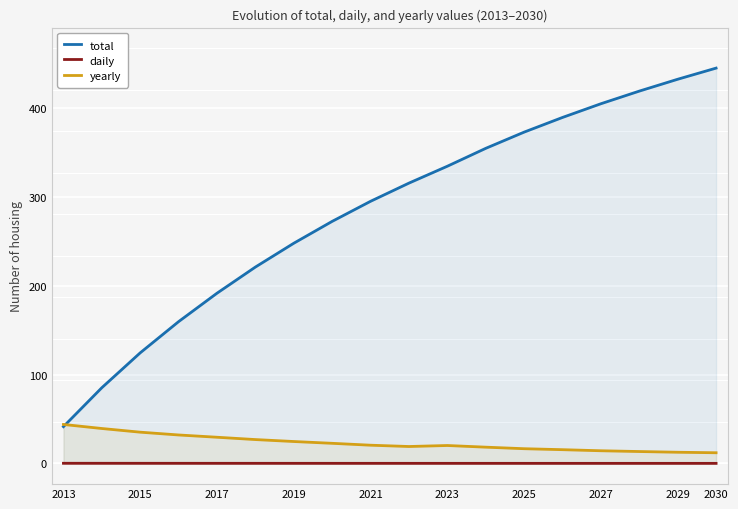

True or false: daily has a value of 0.0 at 2030.

True